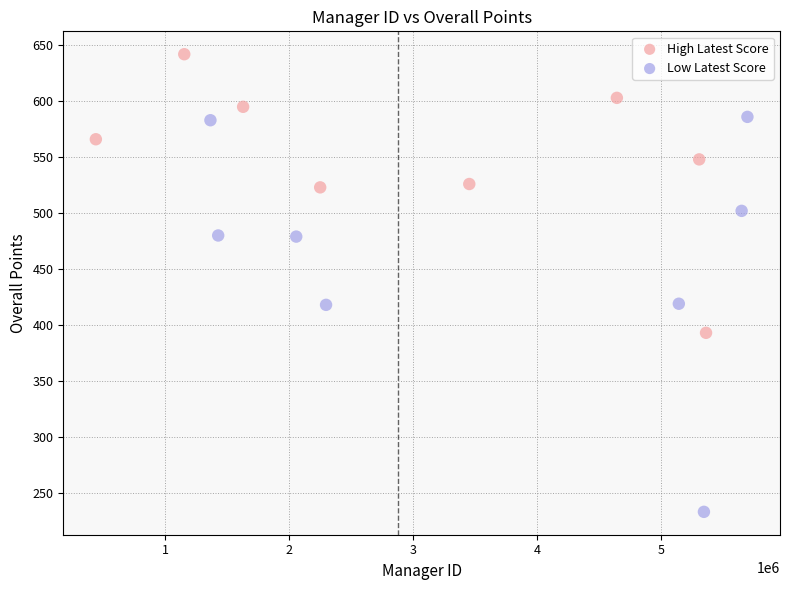

Which series reaches the minimum Y coordinate?

Low Latest Score